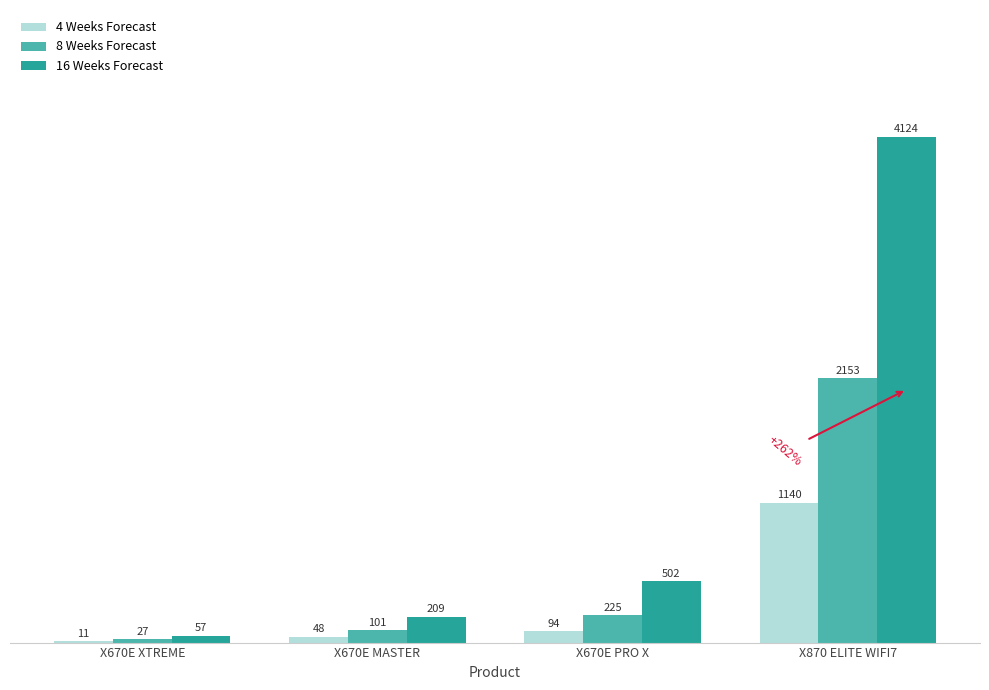

Count the number of data series in this chart.

3